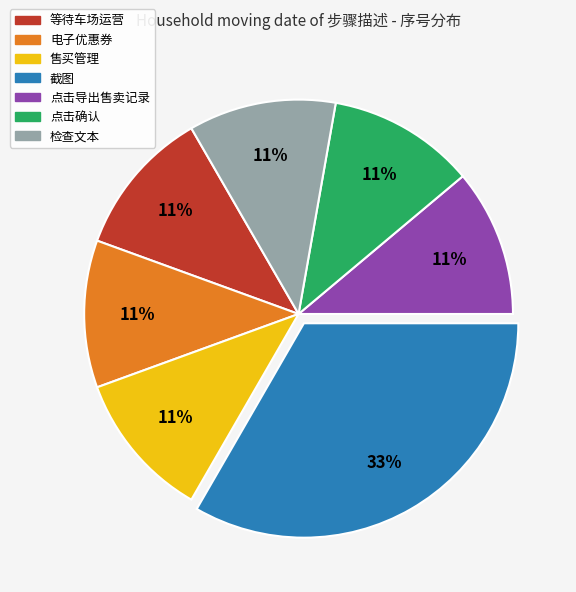

The 点击导出售卖记录 slice represents 11% of the pie. True or false?

True